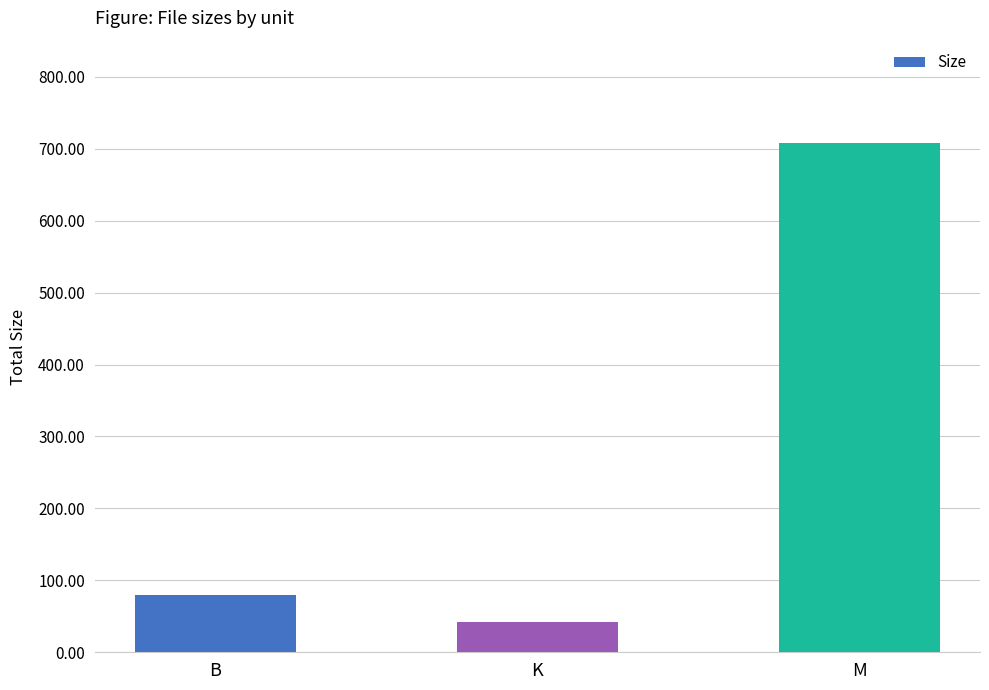

How many distinct data groups are displayed?

1